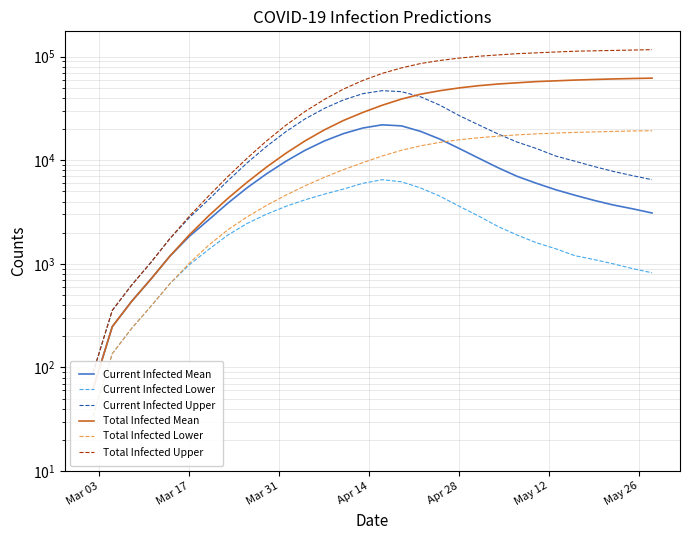

True or false: Current Infected Mean and Current Infected Upper intersect in this chart.

False